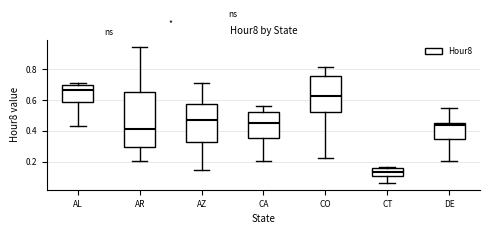

Comparing the boxes themselves (not the whiskers), which one is the tallest?

AR